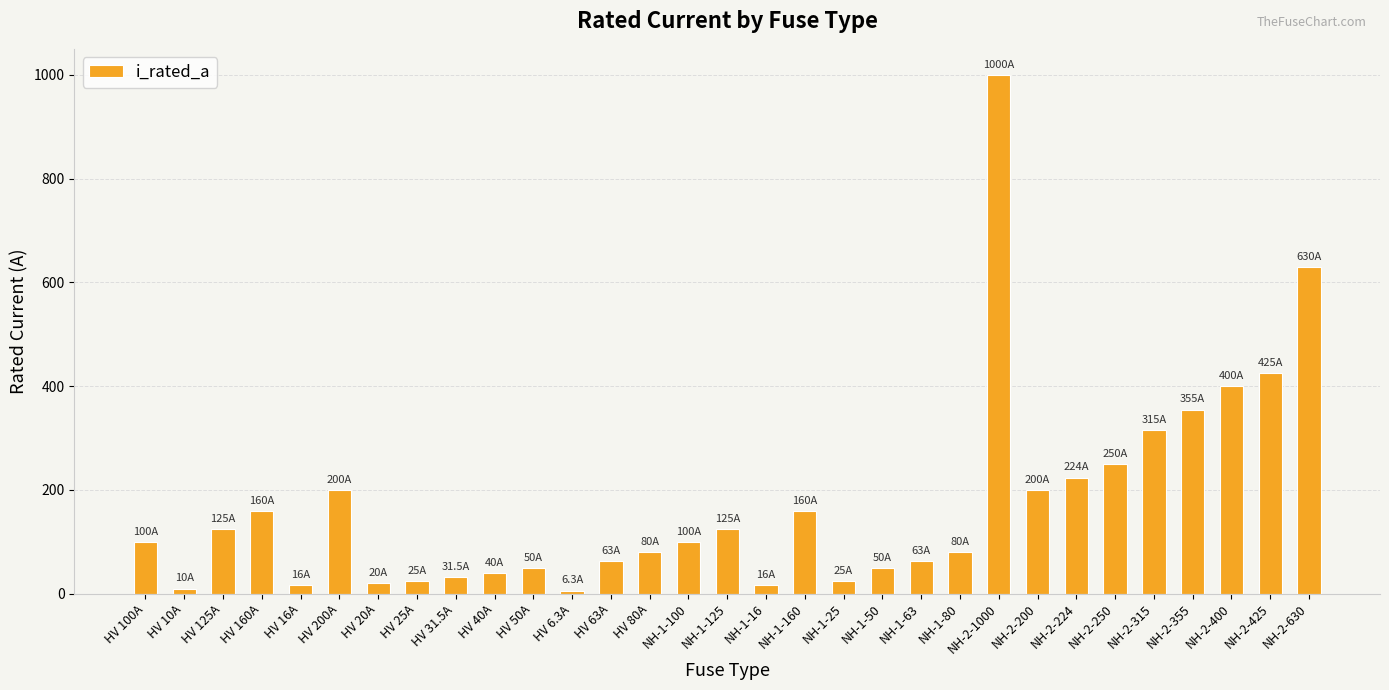

Are the bars grouped side by side (vs. stacked)?

No